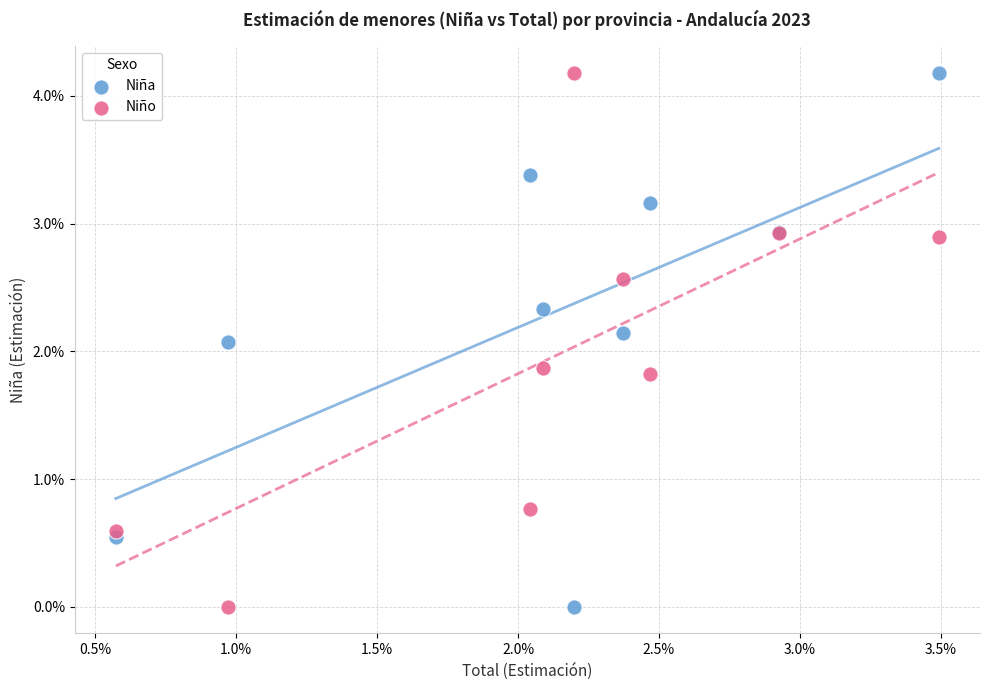

What are all the series names shown in the legend?

Niña, Niño